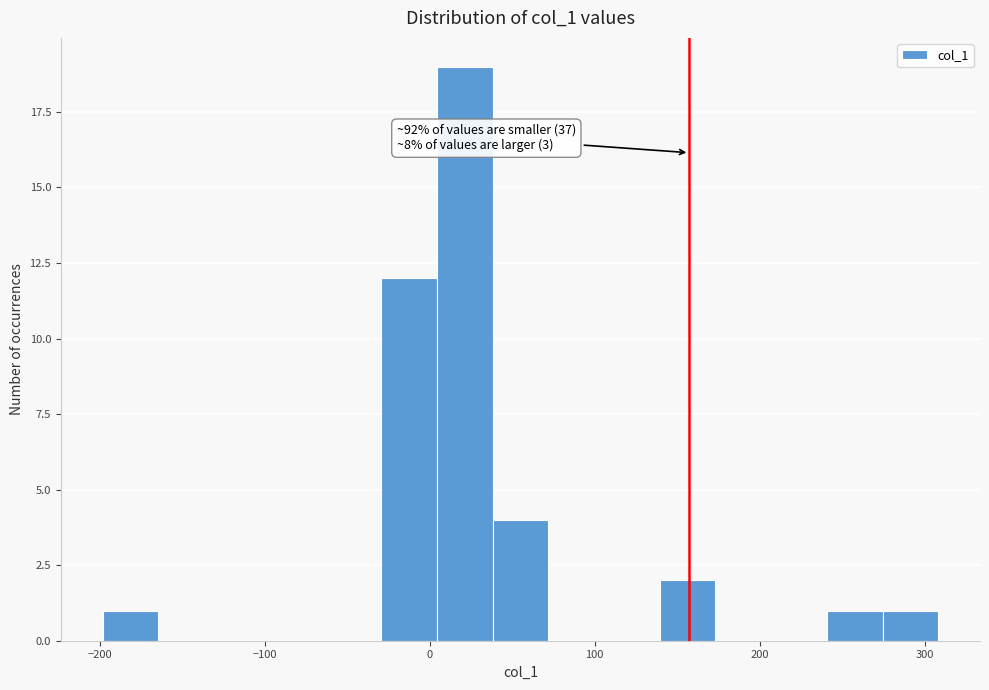

Around what value on the x-axis is the tallest bar? Give the approximate position of its centre, as read against the axis.

20